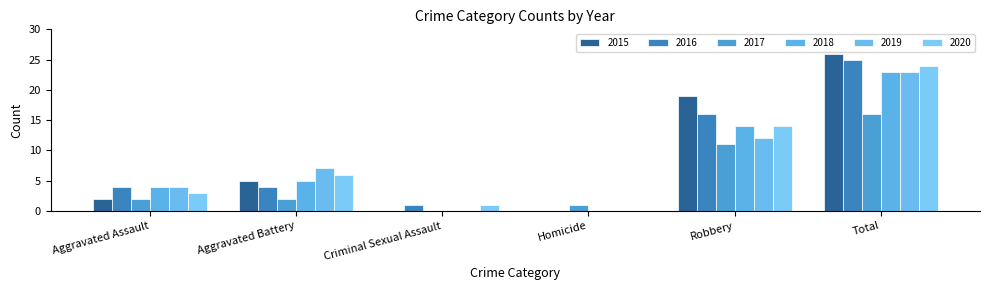

Reading left to right, list all the values displayed in this chart.

2015: Aggravated Assault=2	Aggravated Battery=5	Criminal Sexual Assault=0	Homicide=0	Robbery=19	Total=26
2016: Aggravated Assault=4	Aggravated Battery=4	Criminal Sexual Assault=1	Homicide=0	Robbery=16	Total=25
2017: Aggravated Assault=2	Aggravated Battery=2	Criminal Sexual Assault=0	Homicide=1	Robbery=11	Total=16
2018: Aggravated Assault=4	Aggravated Battery=5	Criminal Sexual Assault=0	Homicide=0	Robbery=14	Total=23
2019: Aggravated Assault=4	Aggravated Battery=7	Criminal Sexual Assault=0	Homicide=0	Robbery=12	Total=23
2020: Aggravated Assault=3	Aggravated Battery=6	Criminal Sexual Assault=1	Homicide=0	Robbery=14	Total=24